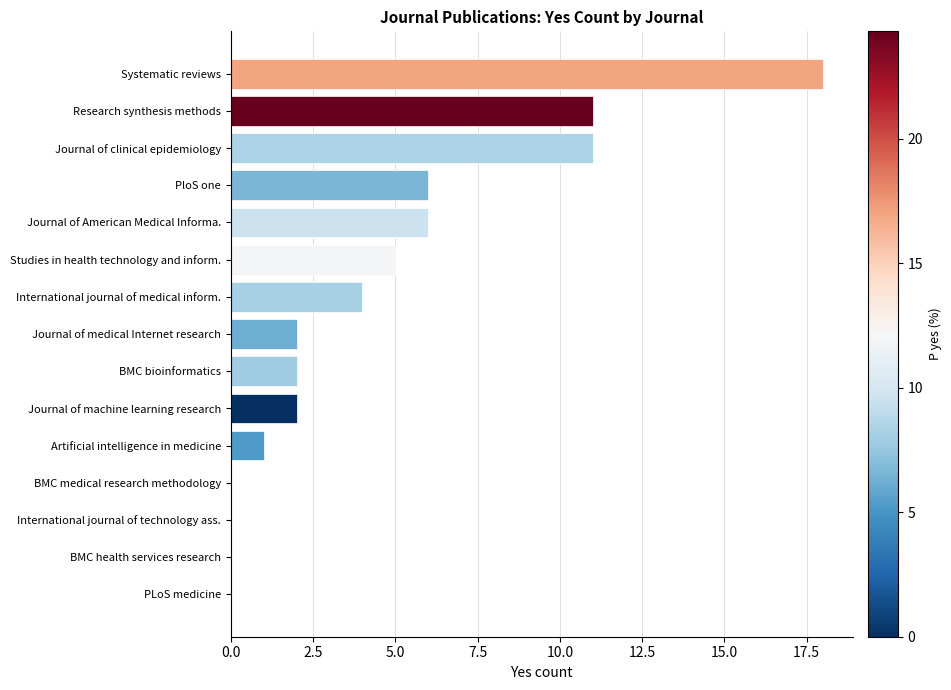

What is the average value?

5